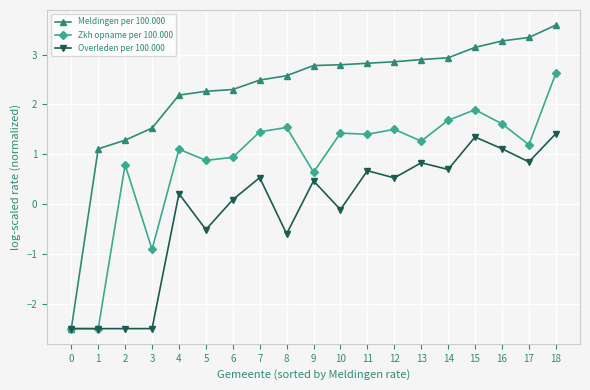

Rank the series by their average value, from highest to lowest.

Meldingen per 100.000, Zkh opname per 100.000, Overleden per 100.000